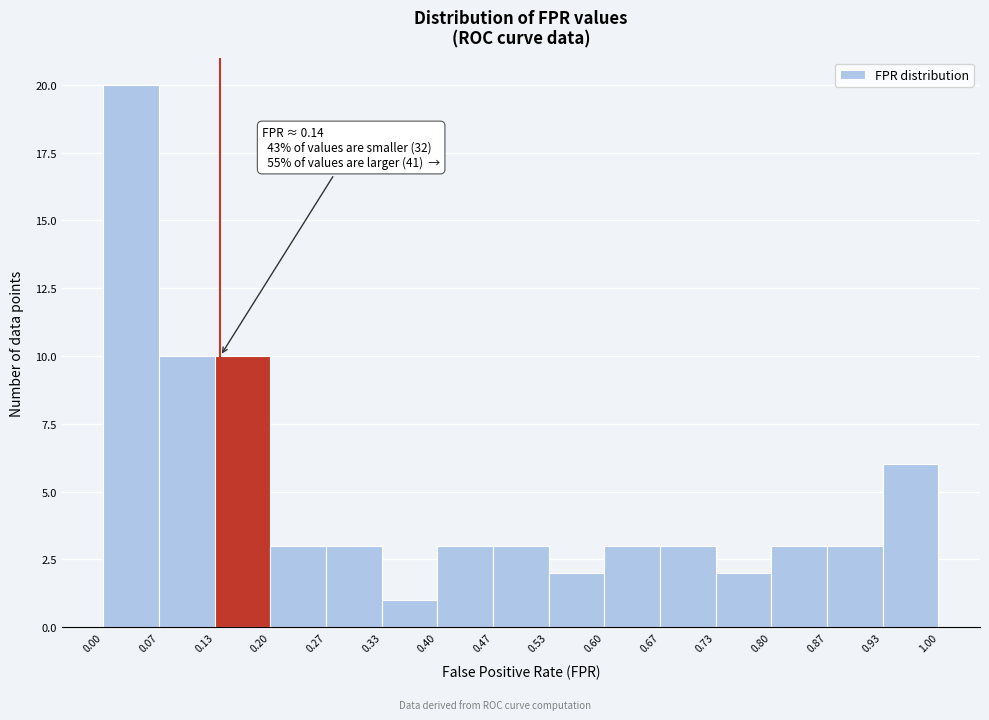

Over which range of the x-axis is the bar tallest?

0.00 to 0.07